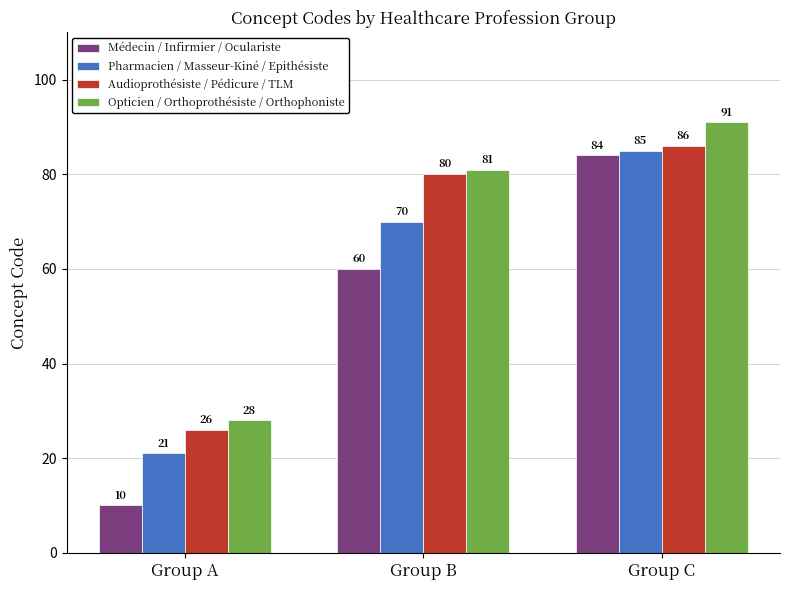

Which category has the highest value in the Audioprothésiste / Pédicure / TLM series?

Group C